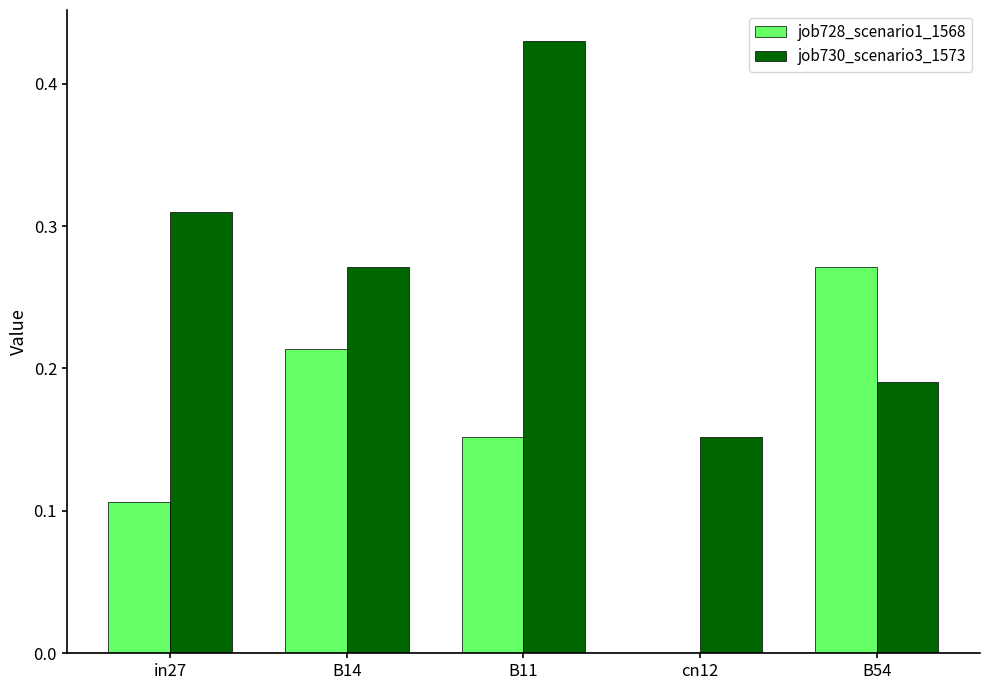

At which category is the sum across all series the highest?

B11